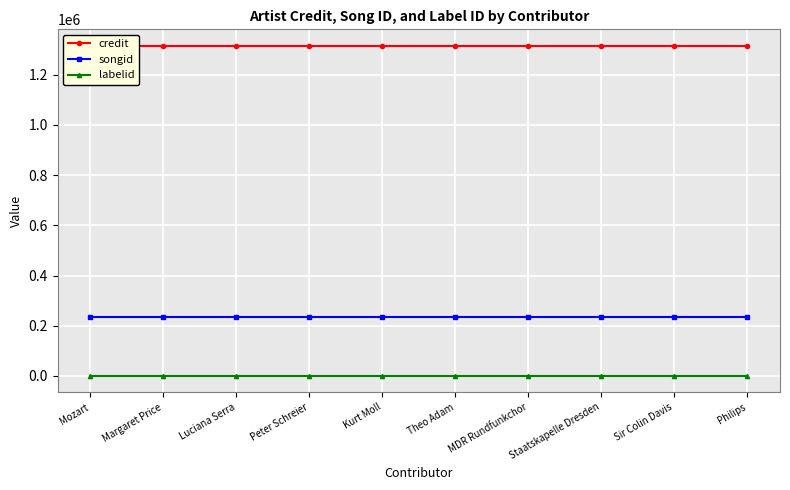

How many lines are shown in the chart?

3